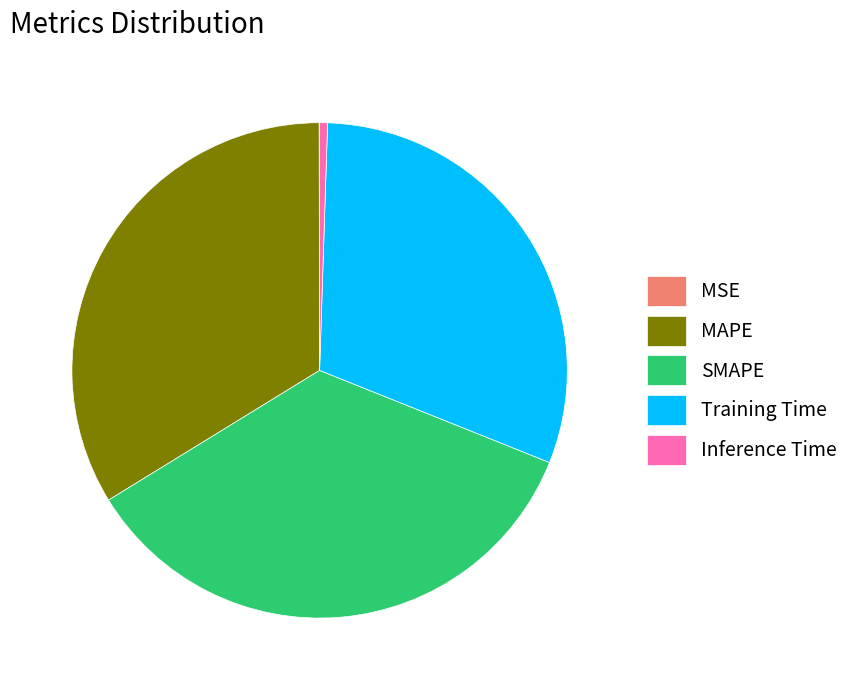

Is the sum of Training Time and SMAPE greater than half?

Yes